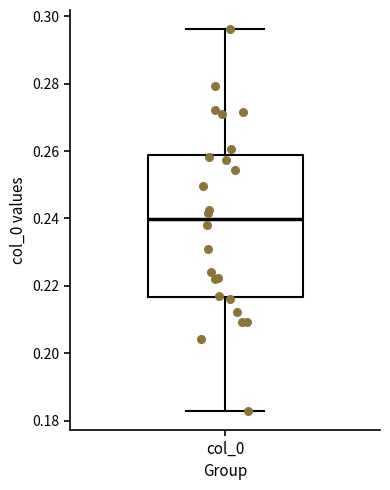

Read this box plot against the y-axis: the position of the median line, the range covered by the box, and the ends of both whiskers. The values are not printed on the chart, so give them approximately, as read against the axis.

median 0.240, box 0.216 to 0.258, whiskers 0.182 to 0.296